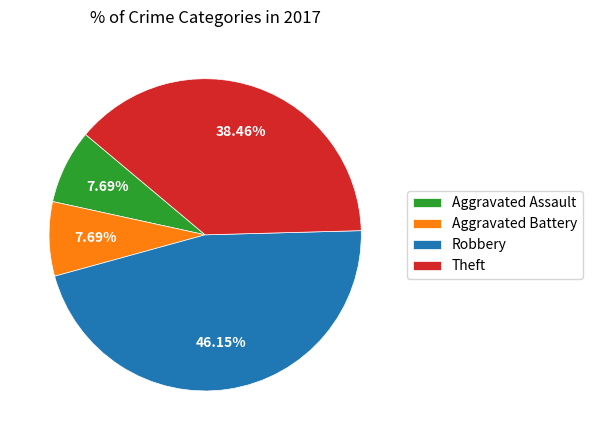

What is the ratio of the value at Theft to the value at Robbery?

0.8